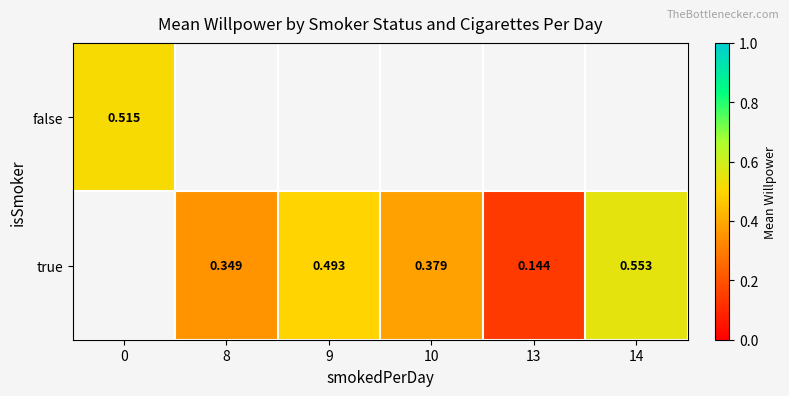

Between 8 and 9, which is larger?

9